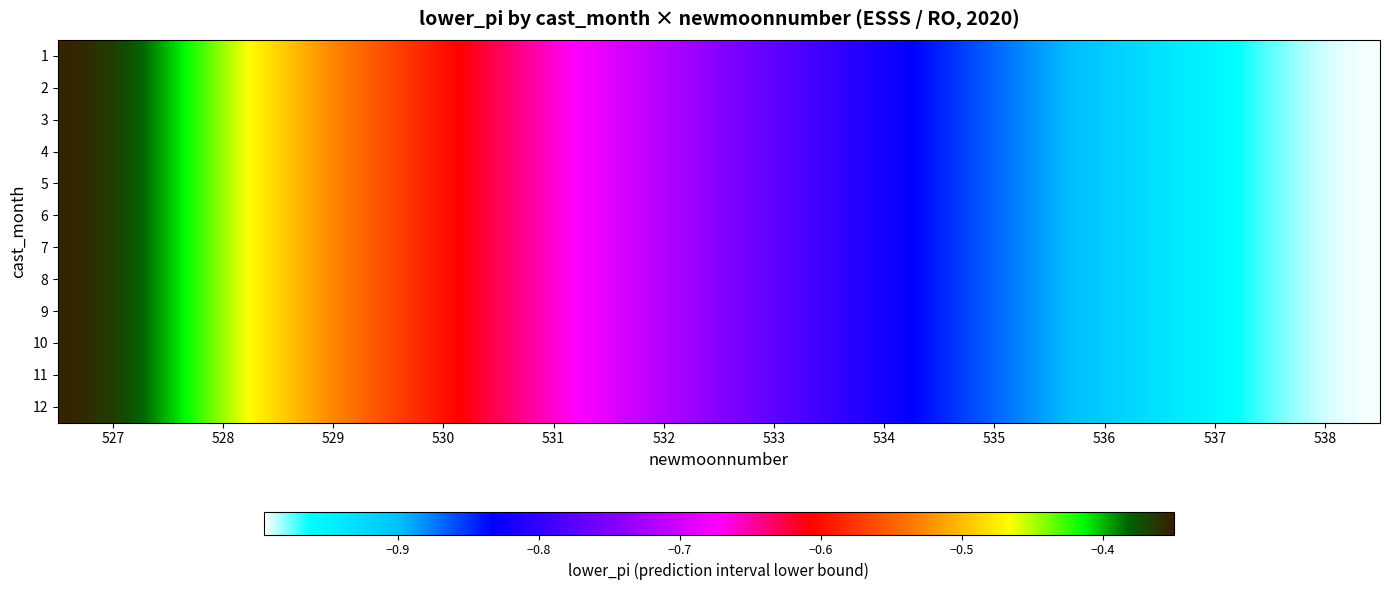

Reading left to right, extract all data points from this chart.

1: 527=-0.3	528=-0.4	529=-0.5	530=-0.6	531=-0.7	532=-0.7	533=-0.8	534=-0.8	535=-0.9	536=-0.9	537=-1.0	538=-1.0
2: 527=-0.3	528=-0.4	529=-0.5	530=-0.6	531=-0.7	532=-0.7	533=-0.8	534=-0.8	535=-0.9	536=-0.9	537=-1.0	538=-1.0
3: 527=-0.3	528=-0.4	529=-0.5	530=-0.6	531=-0.7	532=-0.7	533=-0.8	534=-0.8	535=-0.9	536=-0.9	537=-1.0	538=-1.0
4: 527=-0.3	528=-0.4	529=-0.5	530=-0.6	531=-0.7	532=-0.7	533=-0.8	534=-0.8	535=-0.9	536=-0.9	537=-1.0	538=-1.0
5: 527=-0.3	528=-0.4	529=-0.5	530=-0.6	531=-0.7	532=-0.7	533=-0.8	534=-0.8	535=-0.9	536=-0.9	537=-1.0	538=-1.0
6: 527=-0.3	528=-0.4	529=-0.5	530=-0.6	531=-0.7	532=-0.7	533=-0.8	534=-0.8	535=-0.9	536=-0.9	537=-1.0	538=-1.0
7: 527=-0.3	528=-0.4	529=-0.5	530=-0.6	531=-0.7	532=-0.7	533=-0.8	534=-0.8	535=-0.9	536=-0.9	537=-1.0	538=-1.0
8: 527=-0.3	528=-0.4	529=-0.5	530=-0.6	531=-0.7	532=-0.7	533=-0.8	534=-0.8	535=-0.9	536=-0.9	537=-1.0	538=-1.0
9: 527=-0.3	528=-0.4	529=-0.5	530=-0.6	531=-0.7	532=-0.7	533=-0.8	534=-0.8	535=-0.9	536=-0.9	537=-1.0	538=-1.0
10: 527=-0.3	528=-0.4	529=-0.5	530=-0.6	531=-0.7	532=-0.7	533=-0.8	534=-0.8	535=-0.9	536=-0.9	537=-1.0	538=-1.0
11: 527=-0.3	528=-0.4	529=-0.5	530=-0.6	531=-0.7	532=-0.7	533=-0.8	534=-0.8	535=-0.9	536=-0.9	537=-1.0	538=-1.0
12: 527=-0.3	528=-0.4	529=-0.5	530=-0.6	531=-0.7	532=-0.7	533=-0.8	534=-0.8	535=-0.9	536=-0.9	537=-1.0	538=-1.0